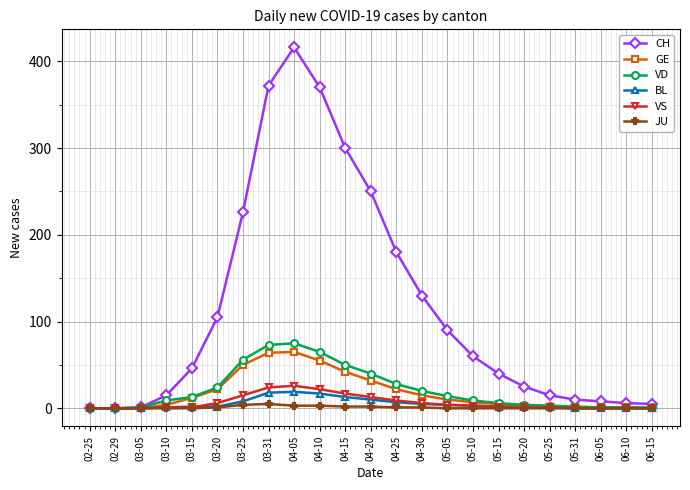

What is the difference between the second highest and minimum values in the VD series?

73